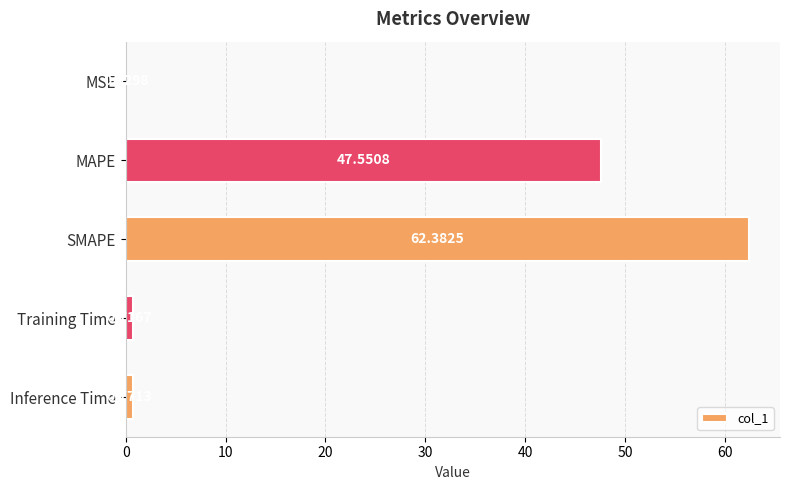

Which label corresponds to the largest value in the chart?

SMAPE